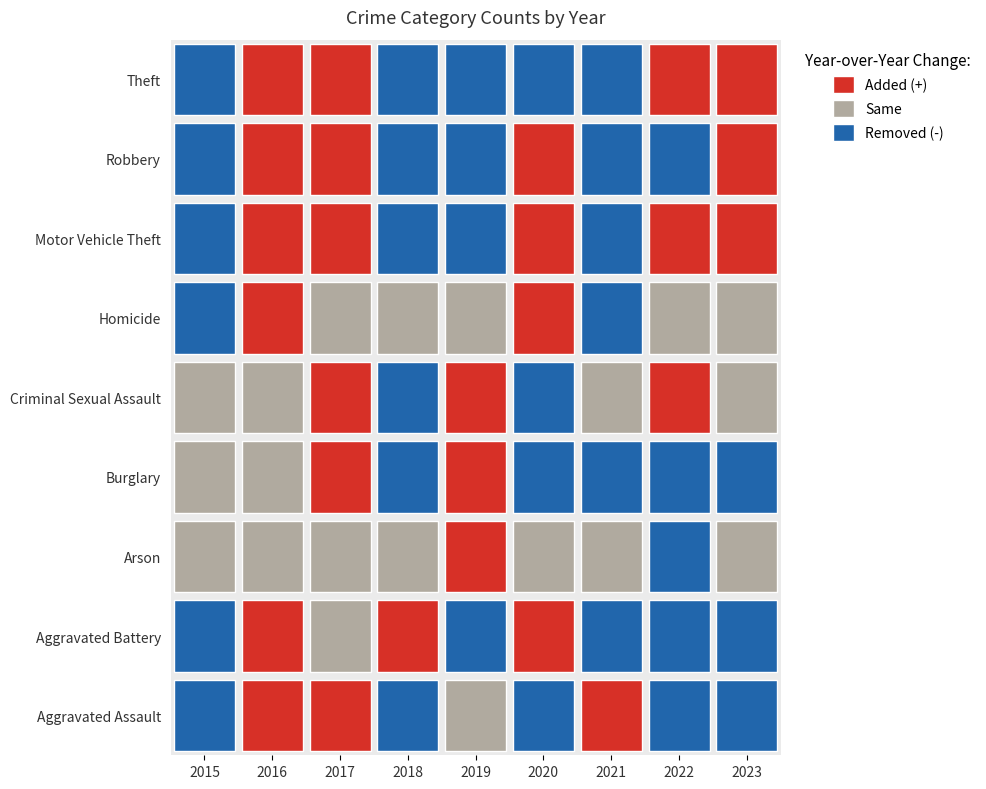

Reading left to right, extract all data points from this chart.

Aggravated Assault: 108	155	171	139	136	125	158	135	127
Aggravated Battery: 178	203	200	208	193	206	183	173	129
Arson: 6	11	9	4	19	19	19	8	11
Burglary: 196	194	272	183	192	149	128	108	101
Criminal Sexual Assault: 28	32	43	35	45	27	27	36	33
Homicide: 12	18	20	15	18	27	20	17	16
Motor Vehicle Theft: 226	280	292	184	171	180	165	193	554
Robbery: 197	244	265	227	153	170	160	137	298
Theft: 732	867	899	750	723	624	527	552	709